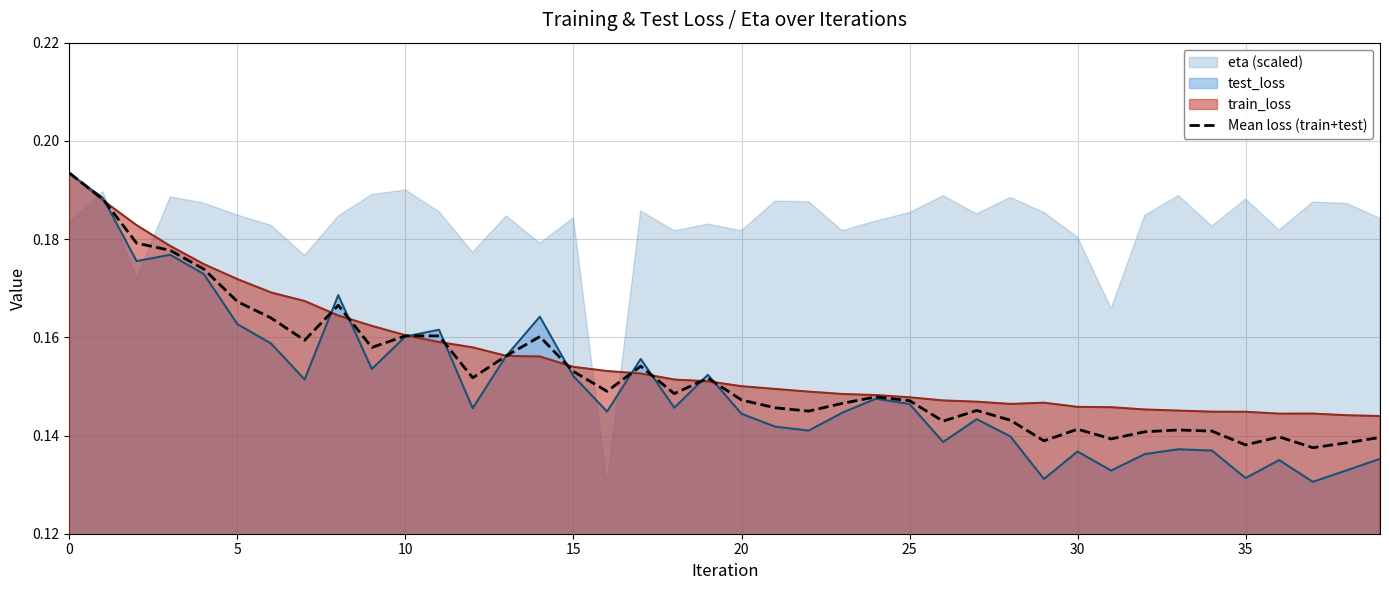

What is the maximum value shown in the chart?

0.2